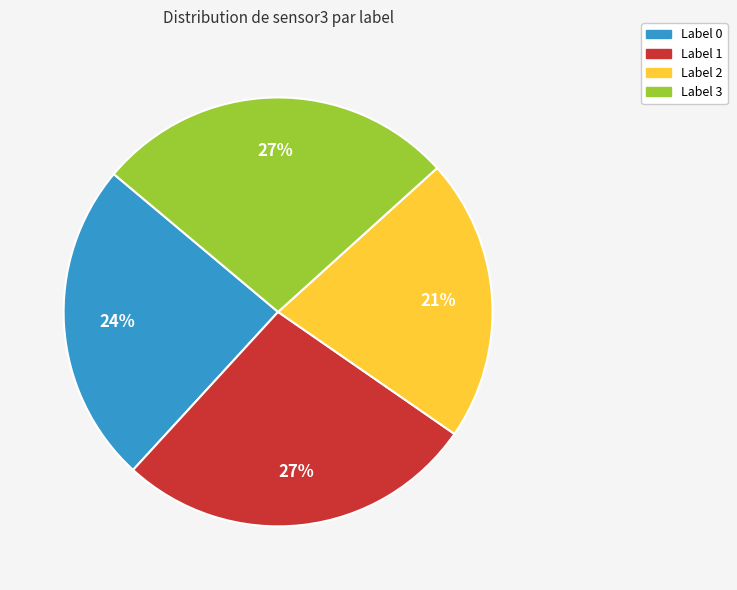

To the nearest percent, what is the difference between the largest and smallest slice percentages?

6%